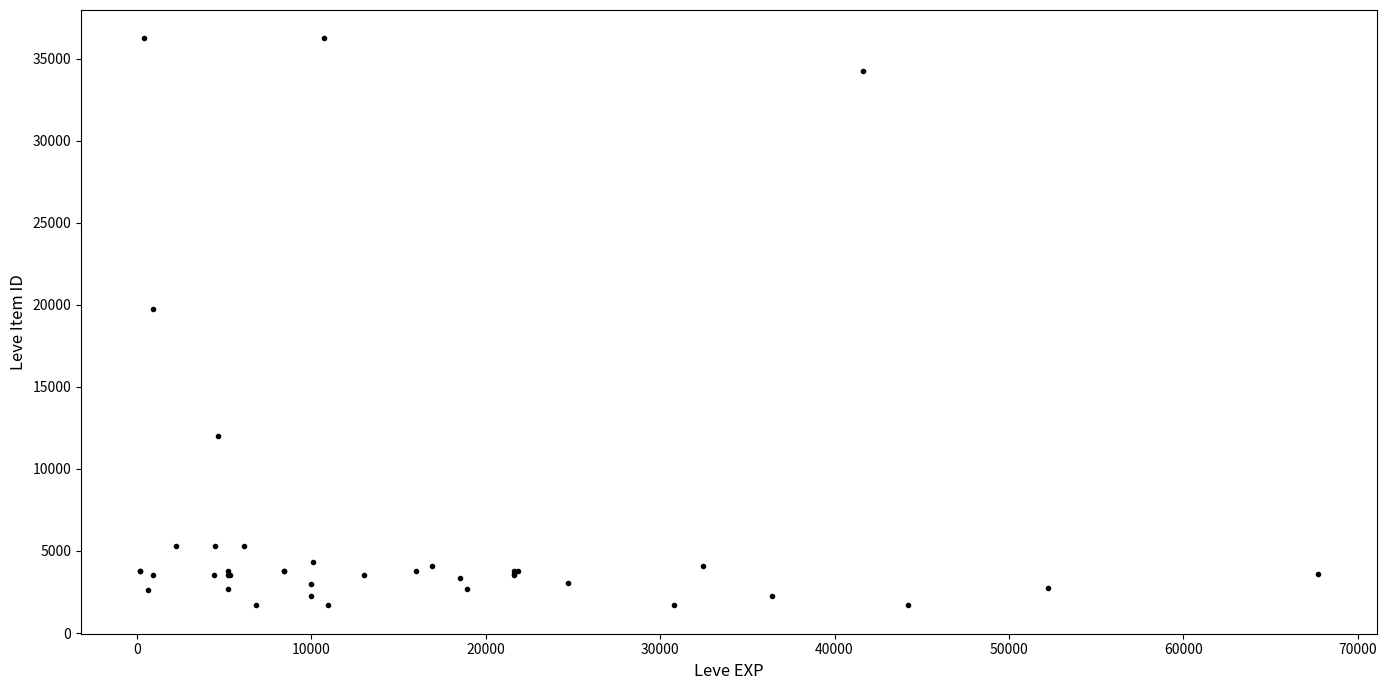

What Y value in the scatter plot is closest to 18967?

19744